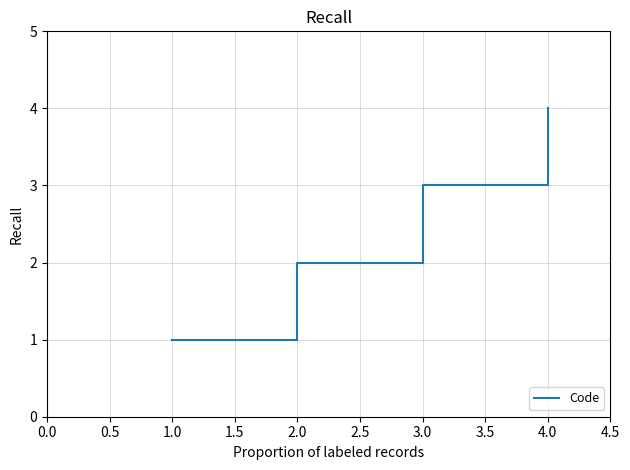

The value at 2.0 is 3. True or false?

False